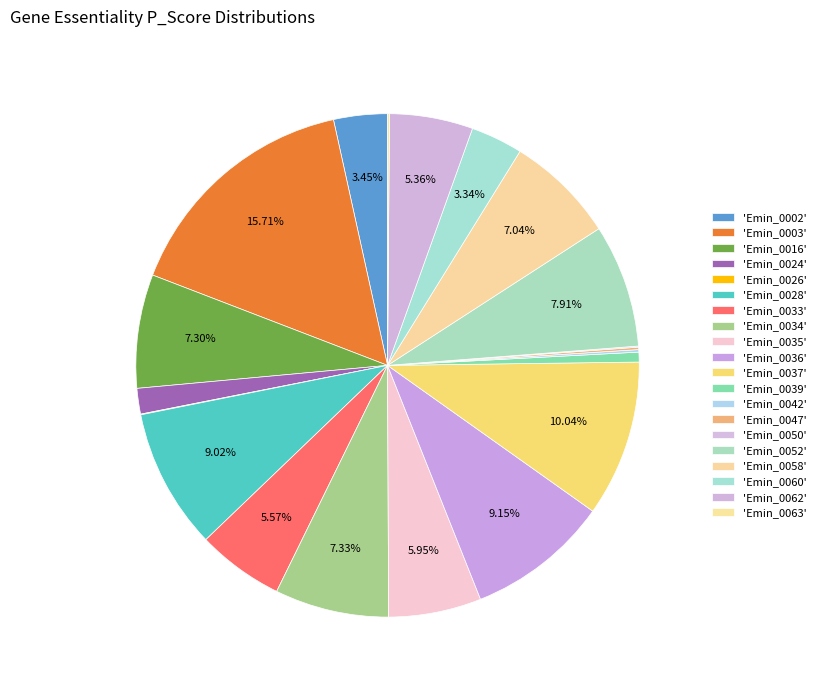

What is the smallest slice in the pie chart?

Emin_0026